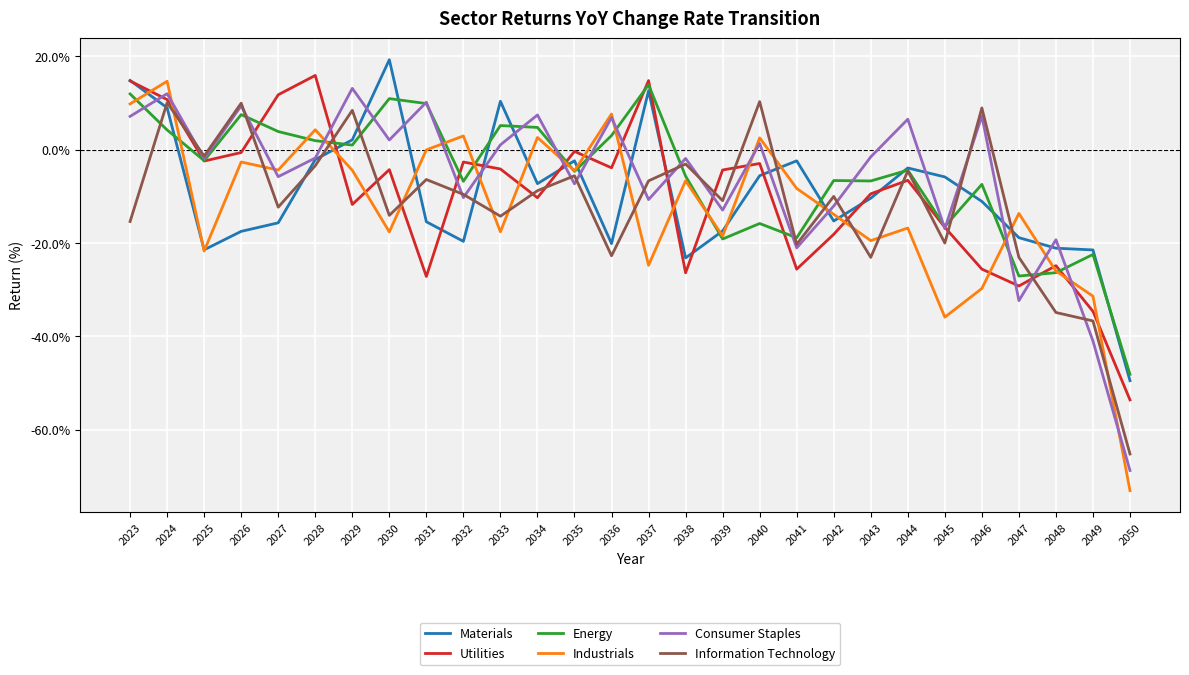

What is the approximate value of Industrials at 2023?

9.8